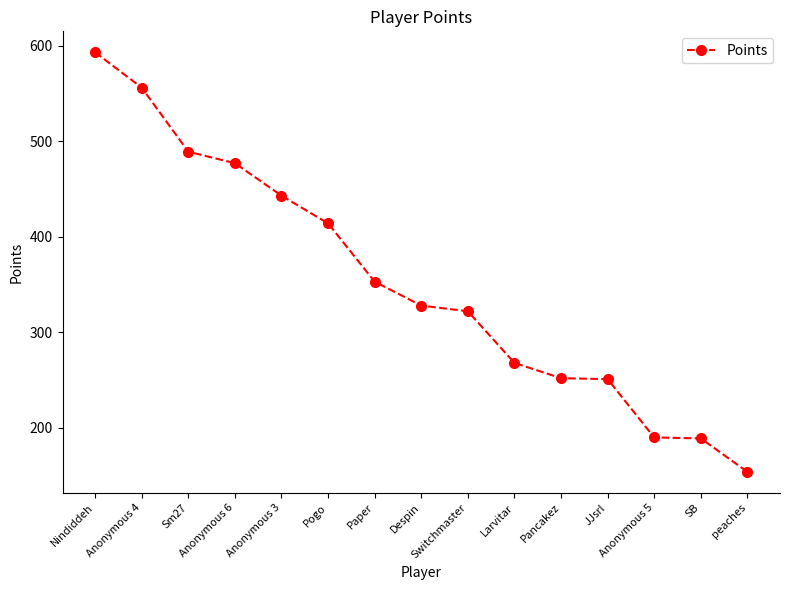

The chart shows a value of 157 at Anonymous 3. True or false?

False